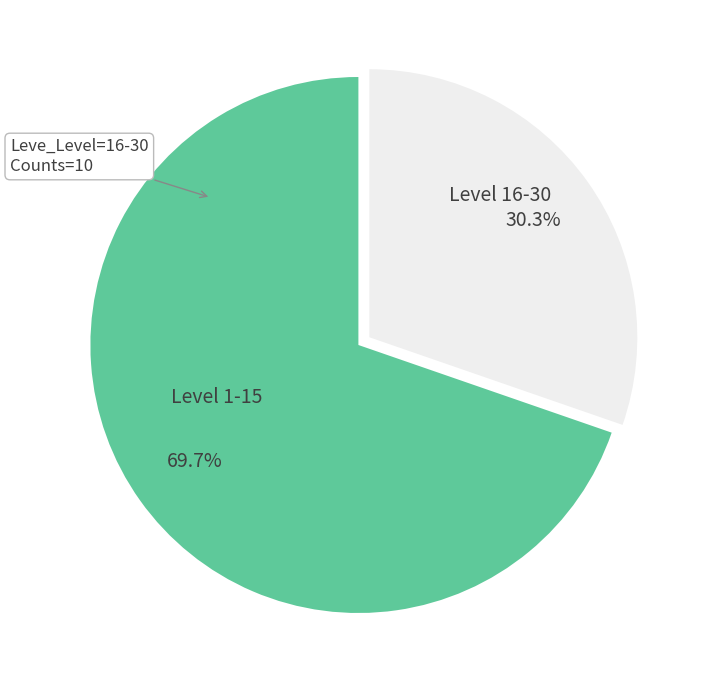

Approximately how many times larger is the value at Level 1-15 compared to Level 16-30?

2.3